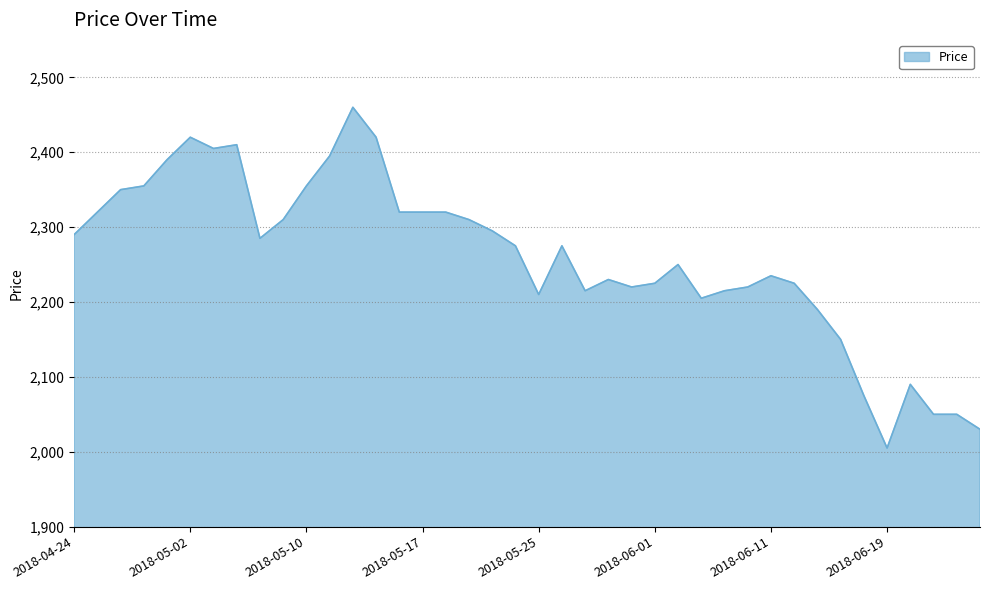

How many lines are shown in the chart?

1